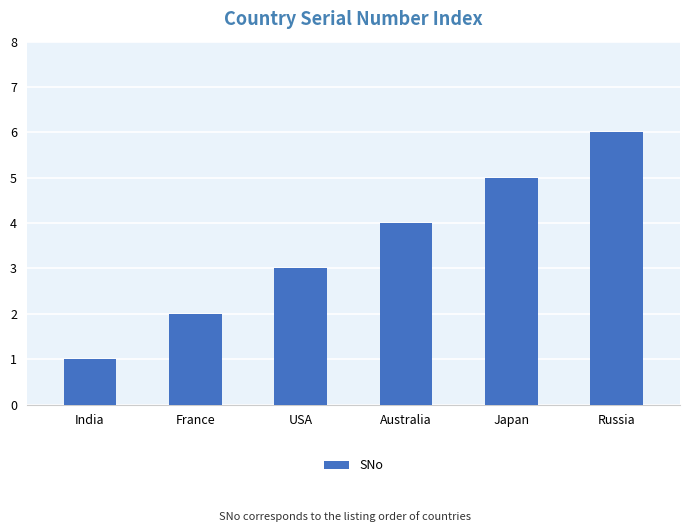

What is the label of the 2nd bar from the left?

France